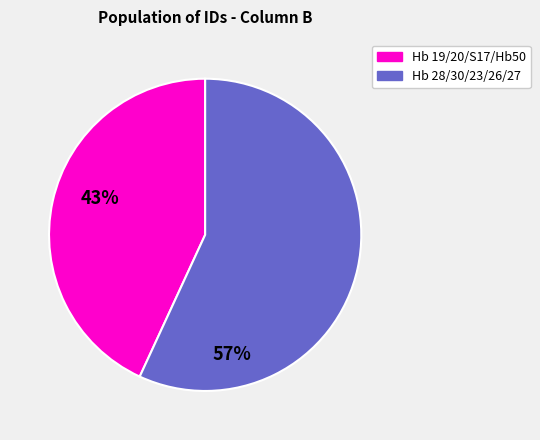

Does any single category account for the majority?

Yes